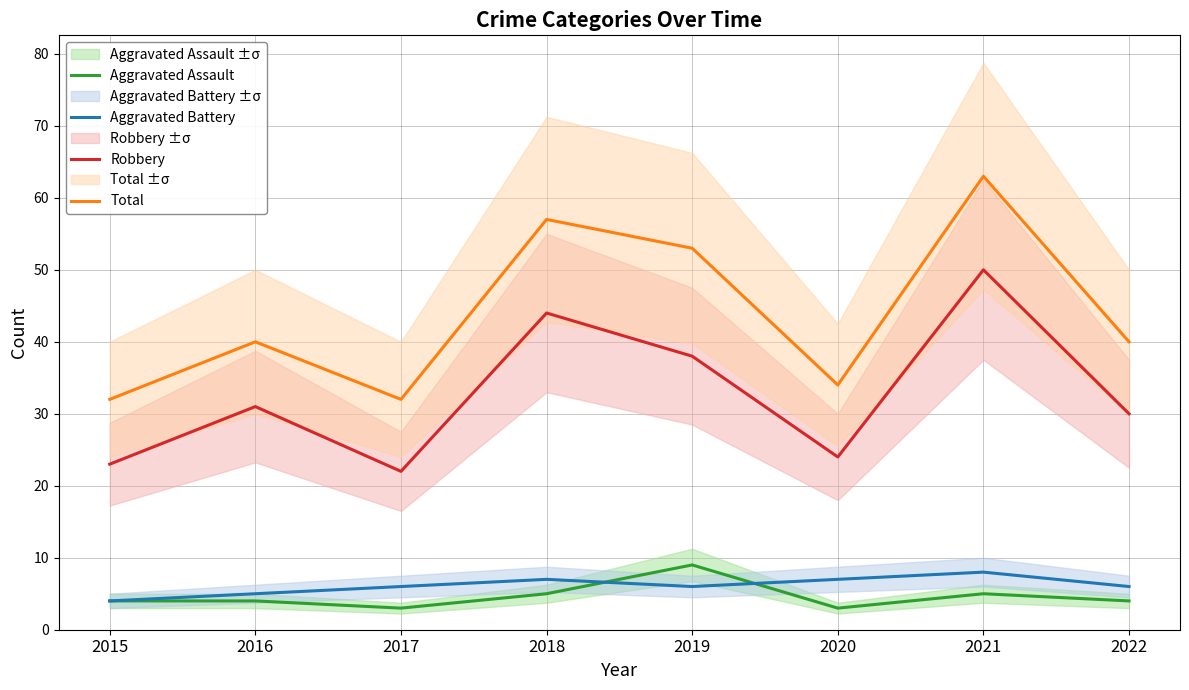

At which label does Aggravated Assault reach its peak?

2019